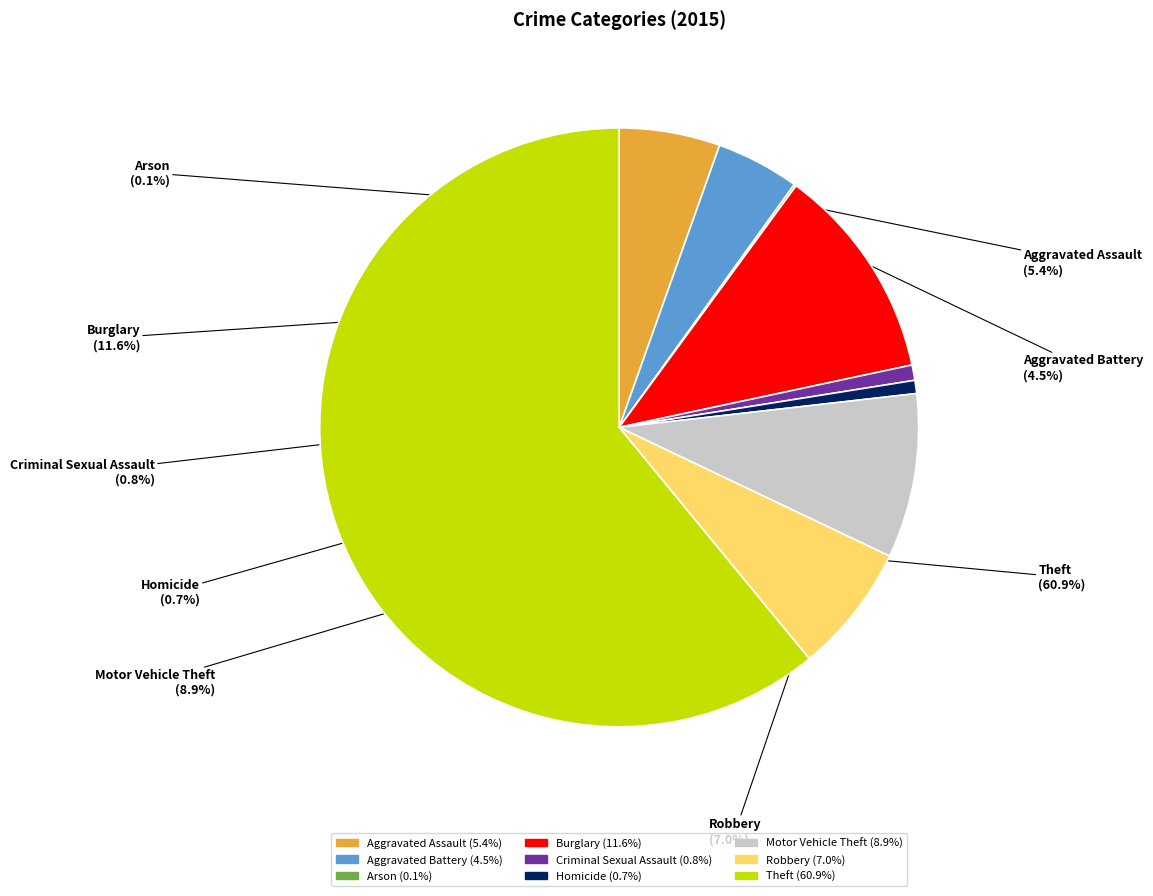

To the nearest percent, what is the difference between the Aggravated Battery and Aggravated Assault slice percentages?

1%